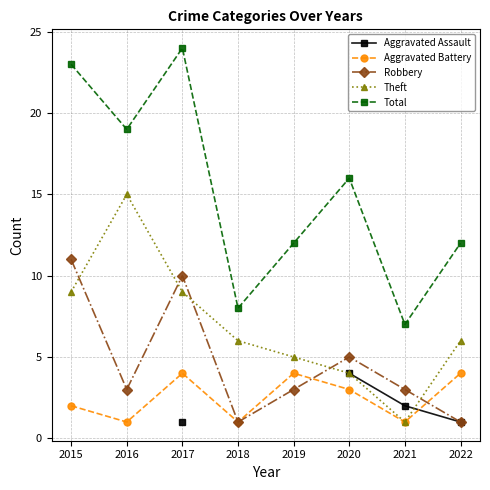

Is it true that Robbery equals 5 at 2016?

False